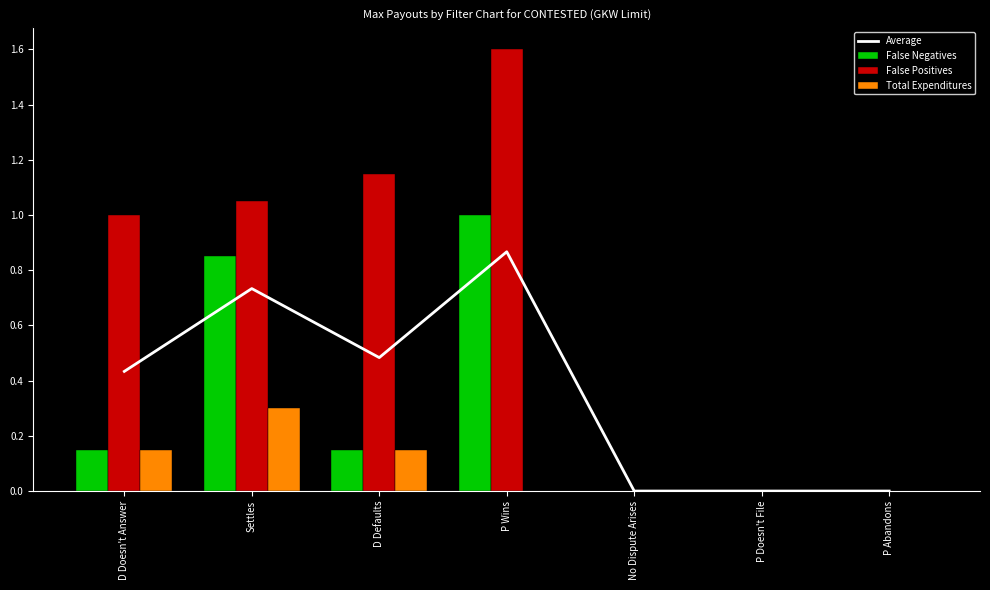

List the labels in order of Average value, largest first.

P Wins, Settles, D Defaults, D Doesn't Answer, No Dispute Arises, P Doesn't File, P Abandons